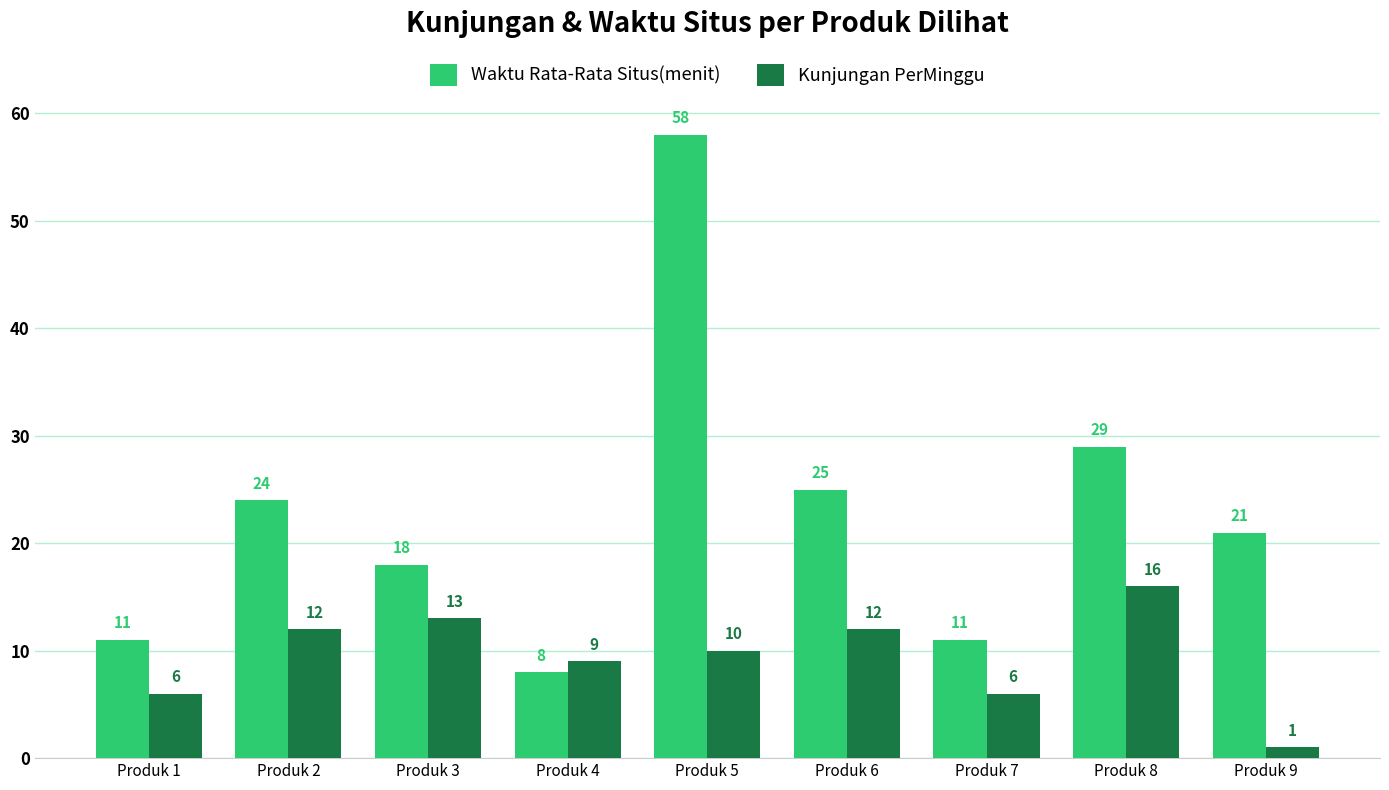

At which category is the sum across all series the highest?

Produk 5